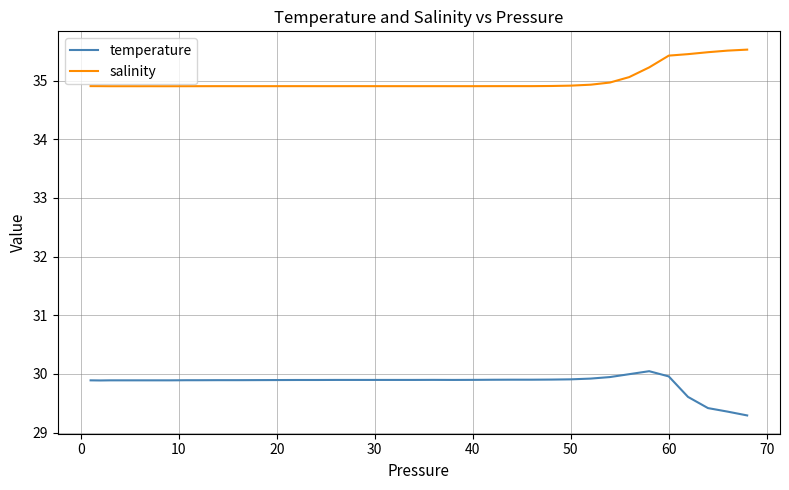

What is the difference between the maximum and second lowest values in the salinity series?

0.6